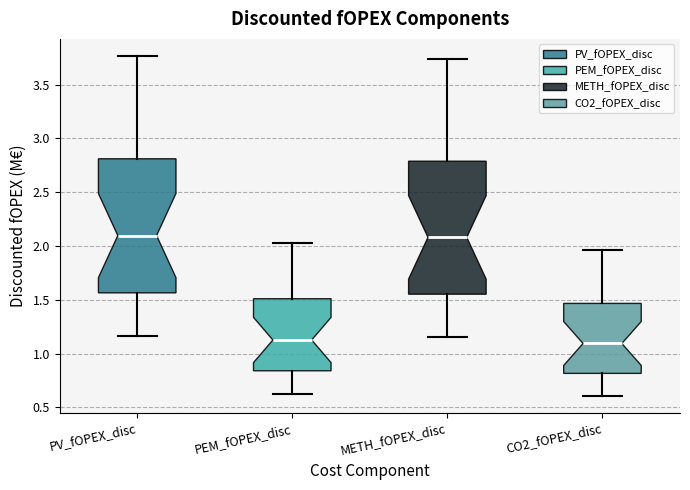

Reading left to right, read every box against the y-axis: the position of its median line, the range the box covers, and the ends of its whiskers. The values are not printed on the chart, so give them approximately, as read against the axis.

PV_fOPEX_disc: median 2.10, box 1.55 to 2.80, whiskers 1.15 to 3.75
PEM_fOPEX_disc: median 1.15, box 0.85 to 1.50, whiskers 0.65 to 2.00
METH_fOPEX_disc: median 2.10, box 1.55 to 2.80, whiskers 1.15 to 3.75
CO2_fOPEX_disc: median 1.10, box 0.80 to 1.45, whiskers 0.60 to 1.95